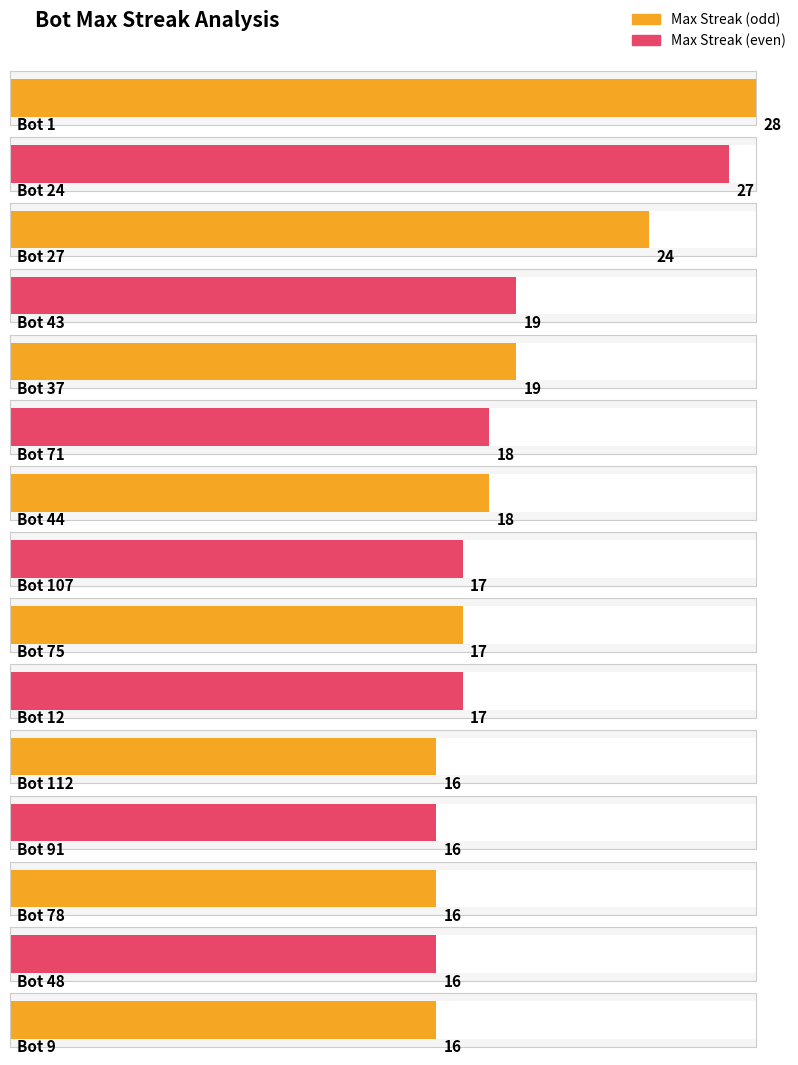

Count the number of categories in the chart.

15